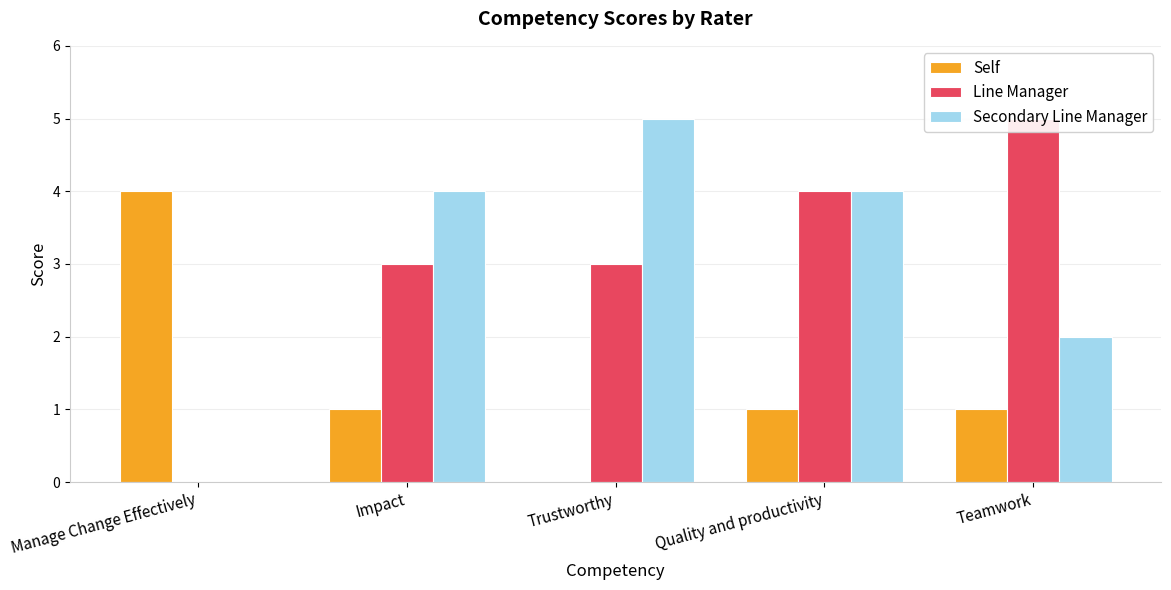

Where is Secondary Line Manager nearest to the value 2?

Teamwork